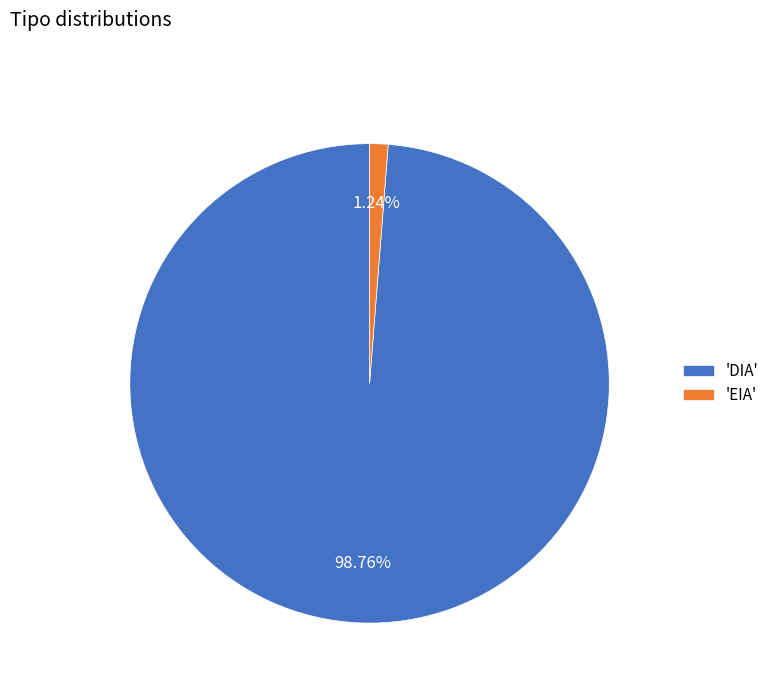

Rank the categories by value from highest to lowest.

'DIA', 'EIA'